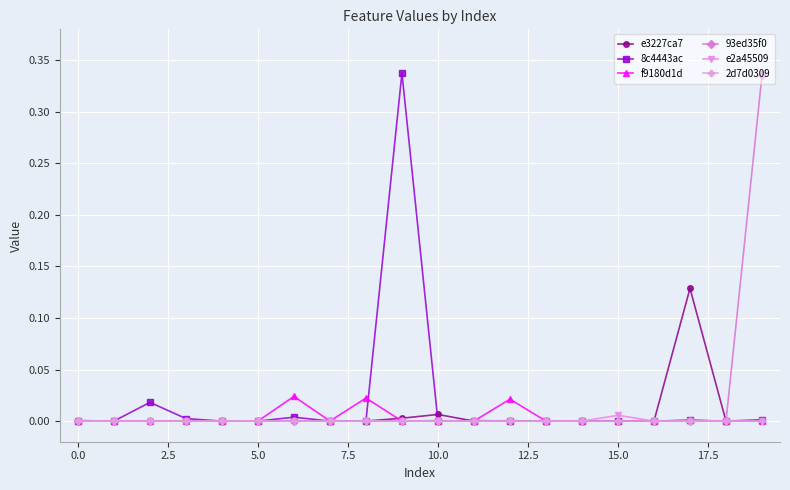

How many data points does each series have?

20